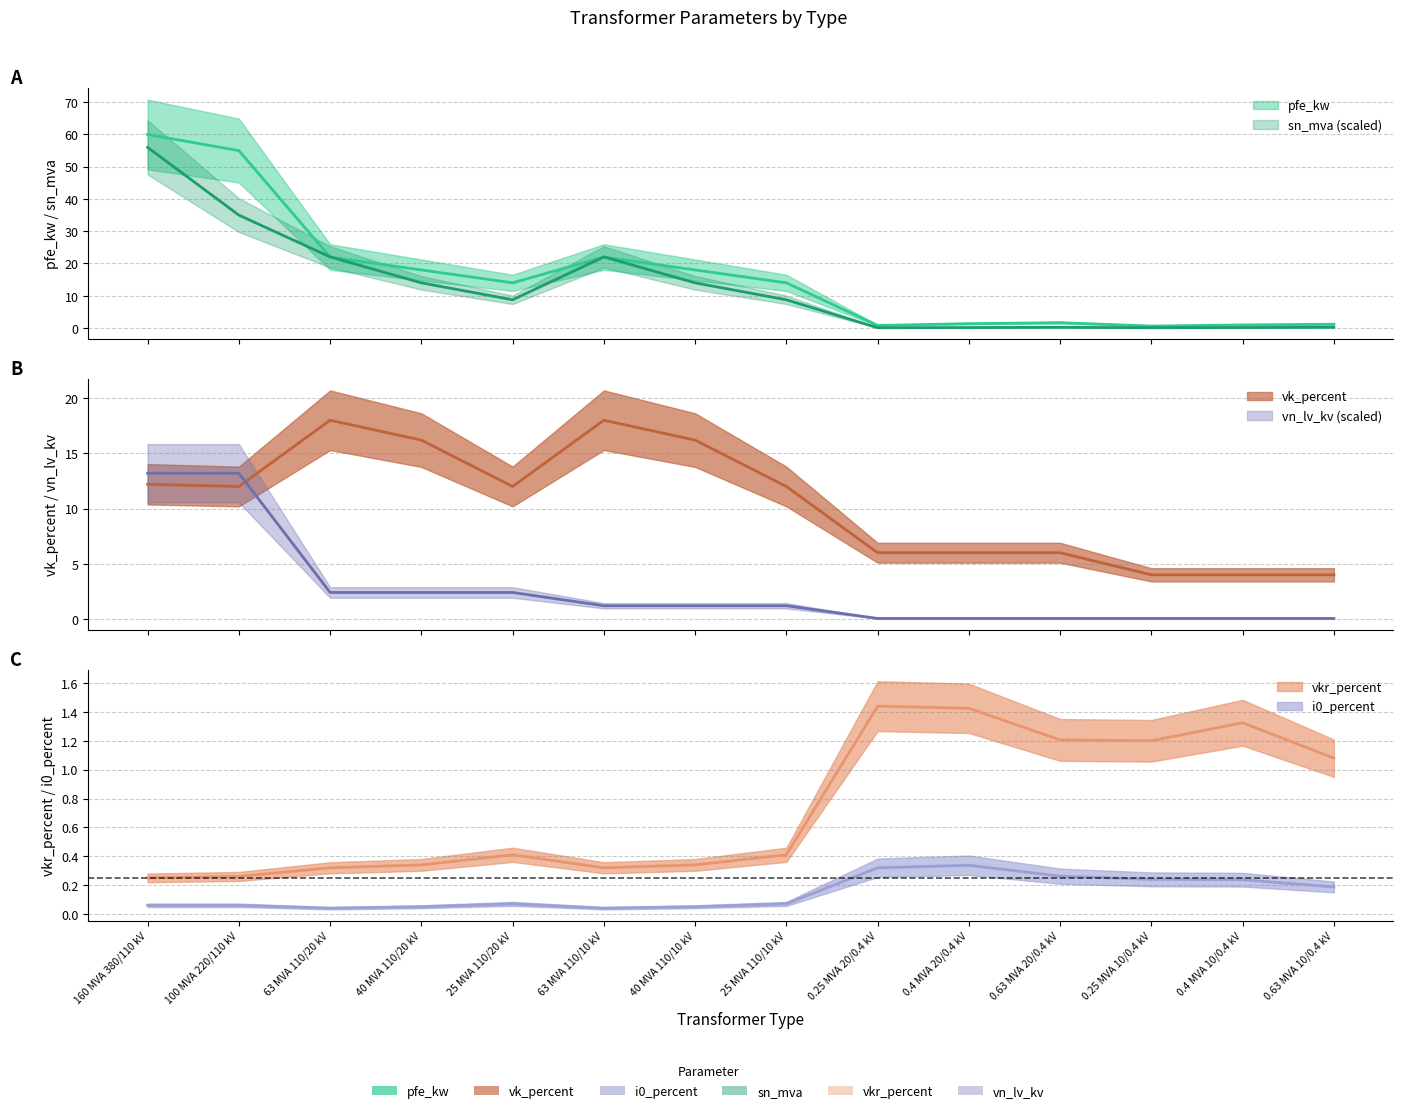

Reading right to left, list all the values displayed in this chart.

pfe_kw: 0.63 MVA 10/0.4 kV=1.2	0.4 MVA 10/0.4 kV=0.9	0.25 MVA 10/0.4 kV=0.6	0.63 MVA 20/0.4 kV=1.6	0.4 MVA 20/0.4 kV=1.4	0.25 MVA 20/0.4 kV=0.8	25 MVA 110/10 kV=14.0	40 MVA 110/10 kV=18.0	63 MVA 110/10 kV=22.0	25 MVA 110/20 kV=14.0	40 MVA 110/20 kV=18.0	63 MVA 110/20 kV=22.0	100 MVA 220/110 kV=55.0	160 MVA 380/110 kV=60.0
vkr_percent: 0.63 MVA 10/0.4 kV=1.1	0.4 MVA 10/0.4 kV=1.3	0.25 MVA 10/0.4 kV=1.2	0.63 MVA 20/0.4 kV=1.2	0.4 MVA 20/0.4 kV=1.4	0.25 MVA 20/0.4 kV=1.4	25 MVA 110/10 kV=0.4	40 MVA 110/10 kV=0.3	63 MVA 110/10 kV=0.3	25 MVA 110/20 kV=0.4	40 MVA 110/20 kV=0.3	63 MVA 110/20 kV=0.3	100 MVA 220/110 kV=0.3	160 MVA 380/110 kV=0.2
i0_percent: 0.63 MVA 10/0.4 kV=0.2	0.4 MVA 10/0.4 kV=0.2	0.25 MVA 10/0.4 kV=0.2	0.63 MVA 20/0.4 kV=0.3	0.4 MVA 20/0.4 kV=0.3	0.25 MVA 20/0.4 kV=0.3	25 MVA 110/10 kV=0.1	40 MVA 110/10 kV=0.1	63 MVA 110/10 kV=0.0	25 MVA 110/20 kV=0.1	40 MVA 110/20 kV=0.1	63 MVA 110/20 kV=0.0	100 MVA 220/110 kV=0.1	160 MVA 380/110 kV=0.1
sn_mva: 0.63 MVA 10/0.4 kV=0.2	0.4 MVA 10/0.4 kV=0.1	0.25 MVA 10/0.4 kV=0.1	0.63 MVA 20/0.4 kV=0.2	0.4 MVA 20/0.4 kV=0.1	0.25 MVA 20/0.4 kV=0.1	25 MVA 110/10 kV=8.8	40 MVA 110/10 kV=14.0	63 MVA 110/10 kV=22.0	25 MVA 110/20 kV=8.8	40 MVA 110/20 kV=14.0	63 MVA 110/20 kV=22.0	100 MVA 220/110 kV=35.0	160 MVA 380/110 kV=56.0
vk_percent: 0.63 MVA 10/0.4 kV=4.0	0.4 MVA 10/0.4 kV=4.0	0.25 MVA 10/0.4 kV=4.0	0.63 MVA 20/0.4 kV=6.0	0.4 MVA 20/0.4 kV=6.0	0.25 MVA 20/0.4 kV=6.0	25 MVA 110/10 kV=12.0	40 MVA 110/10 kV=16.2	63 MVA 110/10 kV=18.0	25 MVA 110/20 kV=12.0	40 MVA 110/20 kV=16.2	63 MVA 110/20 kV=18.0	100 MVA 220/110 kV=12.0	160 MVA 380/110 kV=12.2
vn_lv_kv: 0.63 MVA 10/0.4 kV=0.0	0.4 MVA 10/0.4 kV=0.0	0.25 MVA 10/0.4 kV=0.0	0.63 MVA 20/0.4 kV=0.0	0.4 MVA 20/0.4 kV=0.0	0.25 MVA 20/0.4 kV=0.0	25 MVA 110/10 kV=1.2	40 MVA 110/10 kV=1.2	63 MVA 110/10 kV=1.2	25 MVA 110/20 kV=2.4	40 MVA 110/20 kV=2.4	63 MVA 110/20 kV=2.4	100 MVA 220/110 kV=13.2	160 MVA 380/110 kV=13.2